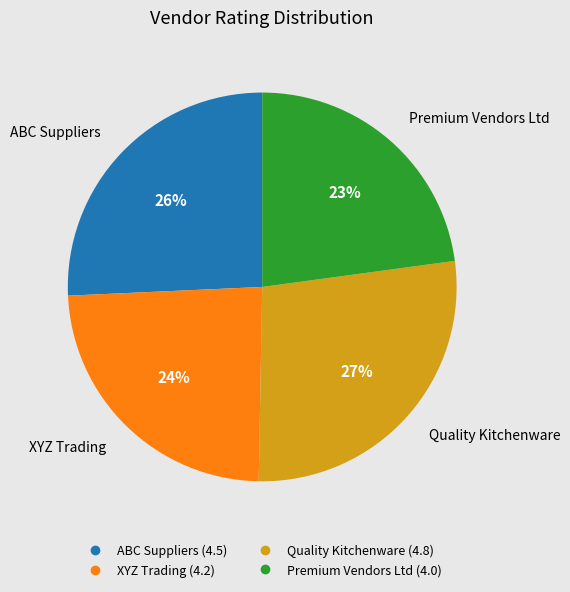

Combined, do XYZ Trading and Premium Vendors Ltd account for over 50%?

No